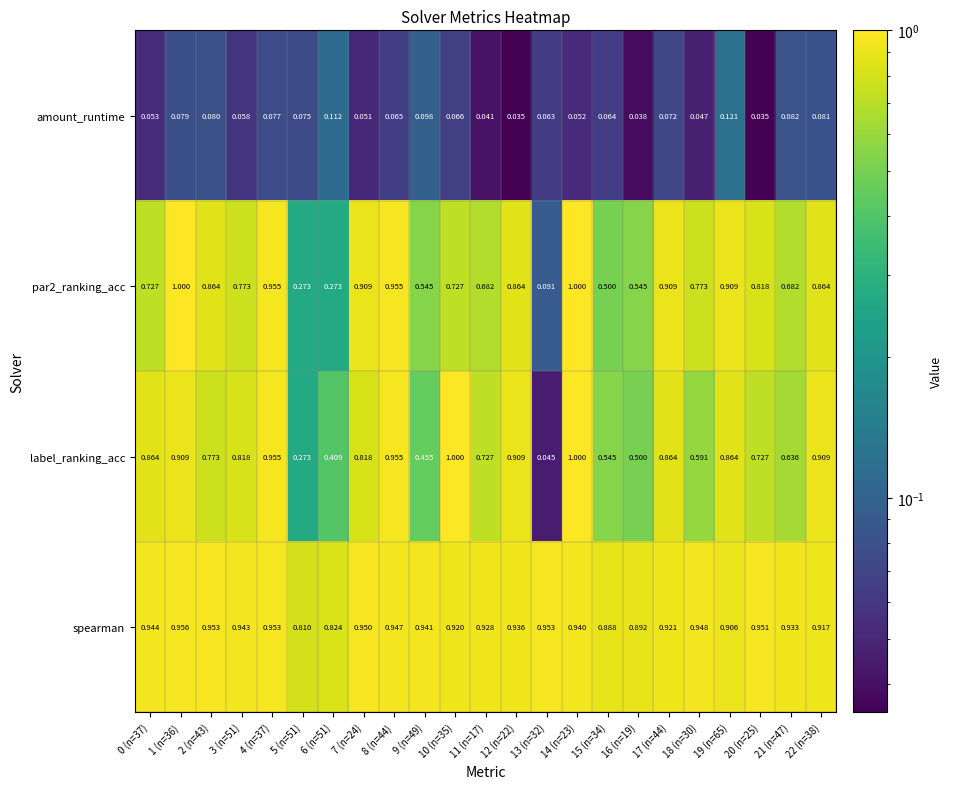

What is the total value across all series at 14 (n=23)?

3.0